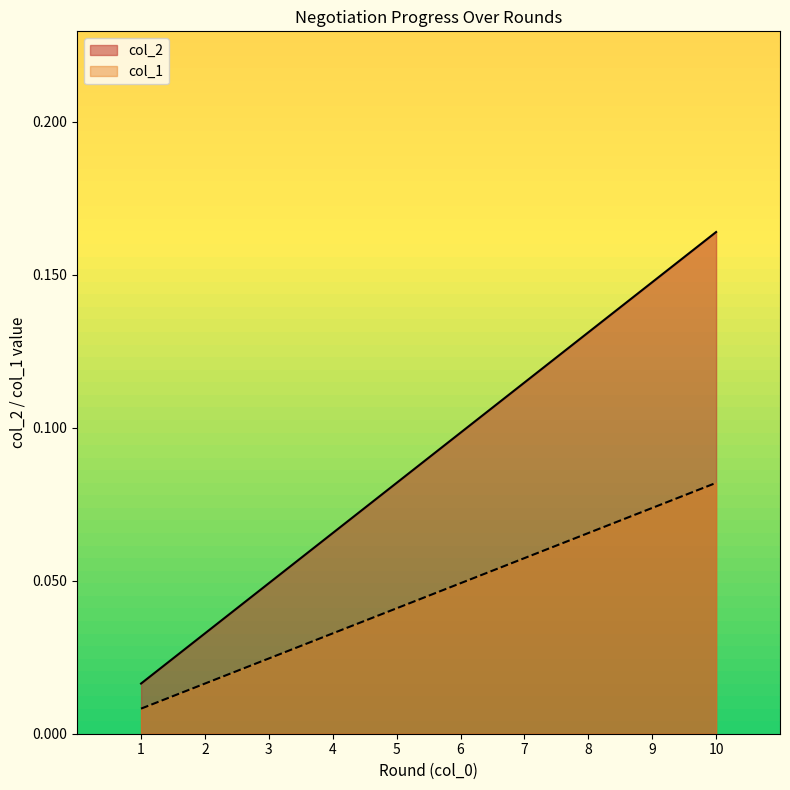

Rank the series by their average value, from lowest to highest.

col_1, col_2